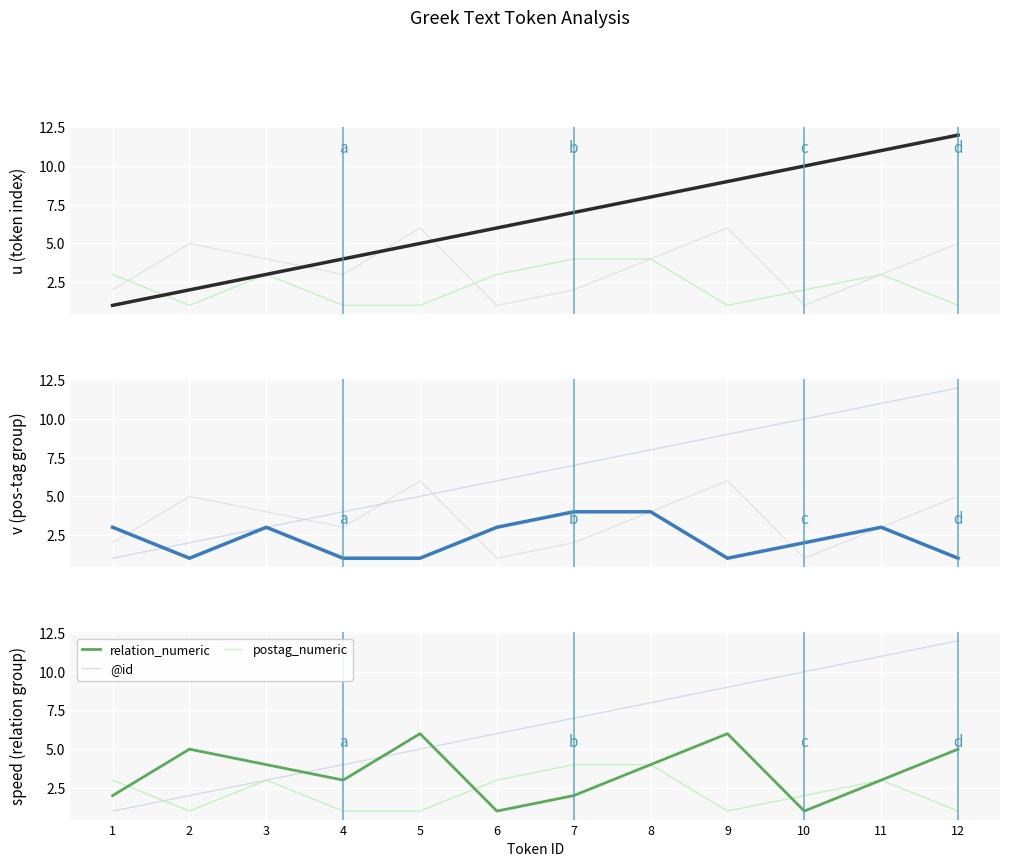

What is the total value across all series at 10?

13